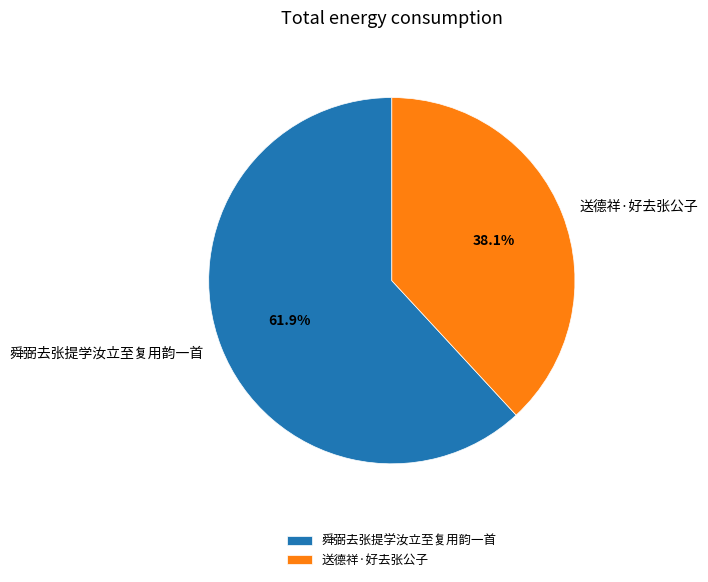

To the nearest percent, what is the combined percentage of 舜弼去张提学汝立至复用韵一首 and 送德祥·好去张公子?

100%